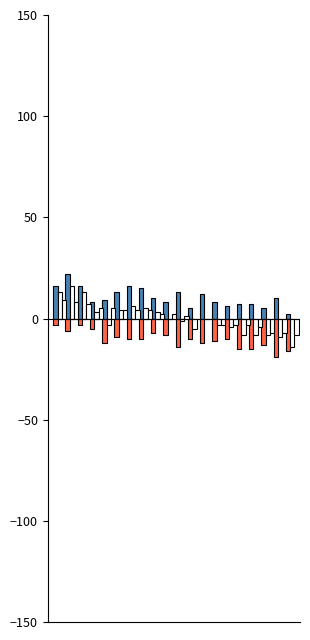

Are the bars grouped side by side (vs. stacked)?

Yes